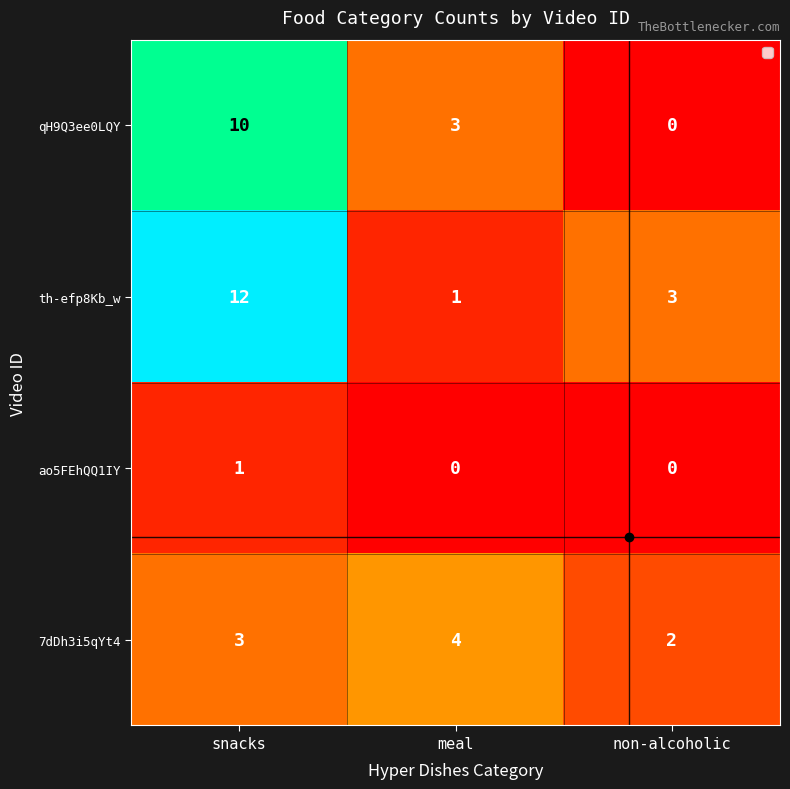

Rank the categories by 7dDh3i5qYt4 value from lowest to highest.

non-alcoholic, snacks, meal